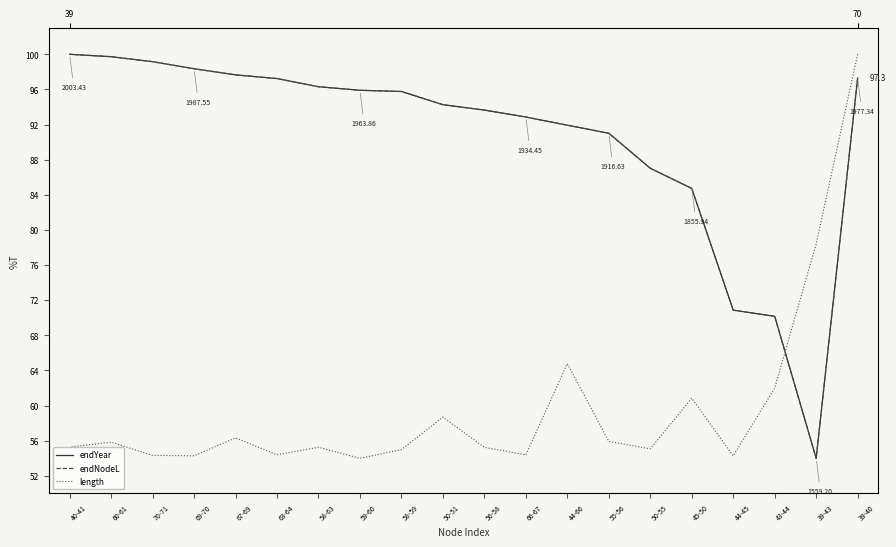

Which series ends up on top after the final intersection of endYear and length?

endYear